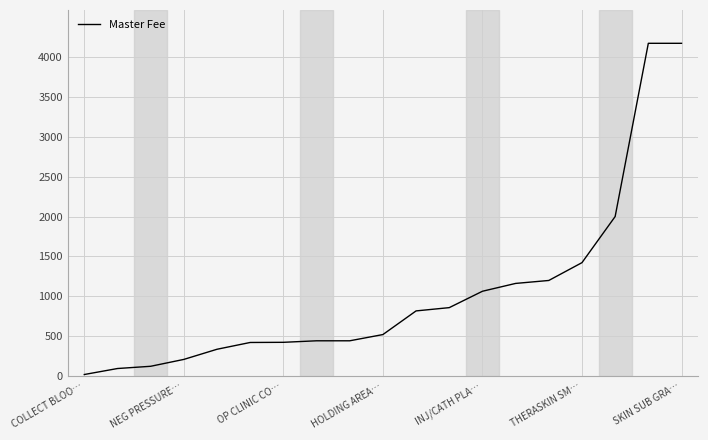

What is the difference between the maximum and minimum values?

4145